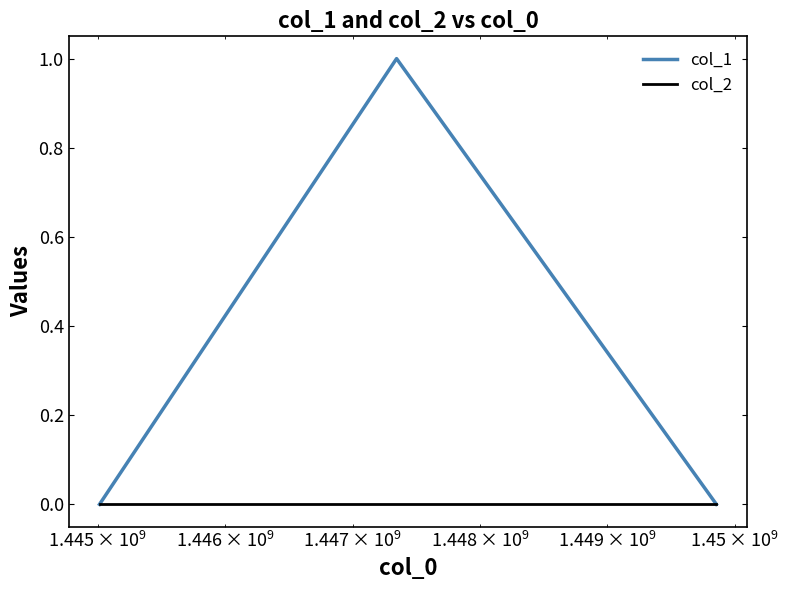

Which series has the largest total across all categories?

col_1